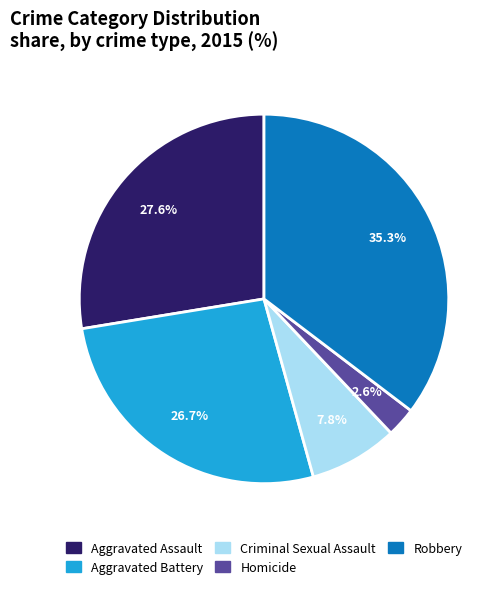

What is the smallest slice in the pie chart?

Homicide